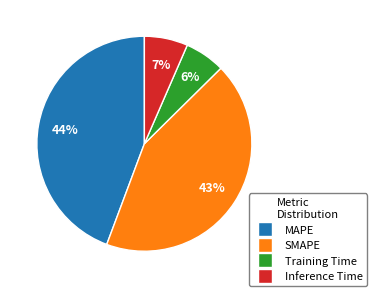

Does Inference Time represent more than half of the total?

No